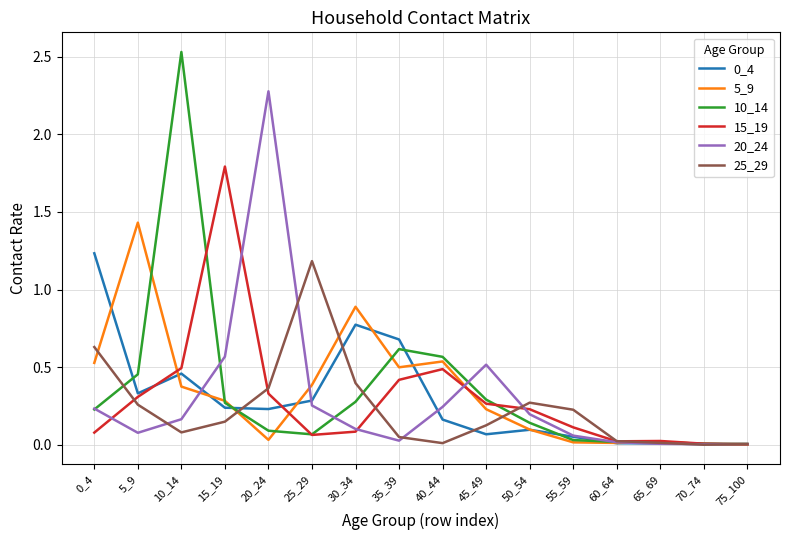

The value of 15_19 at 55_59 is 0.1. True or false?

True